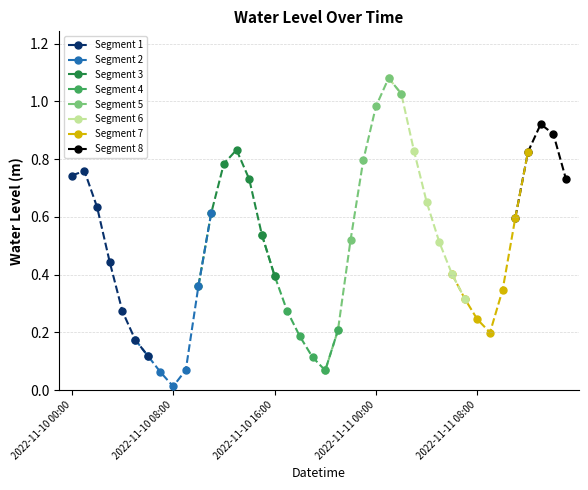

The chart shows a value of 0.7 at 2022-11-11 15:00. True or false?

True